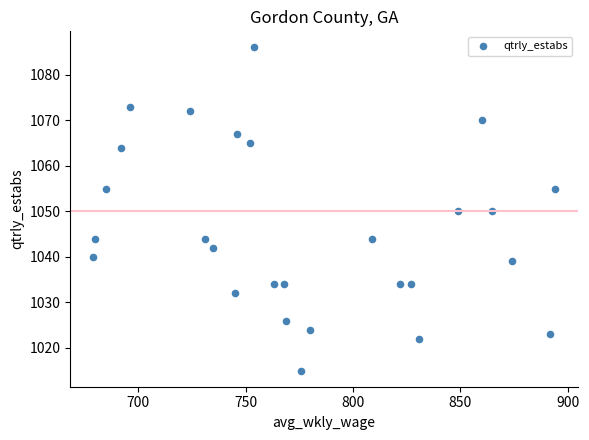

What is the range of Y values (max minus min)?

71